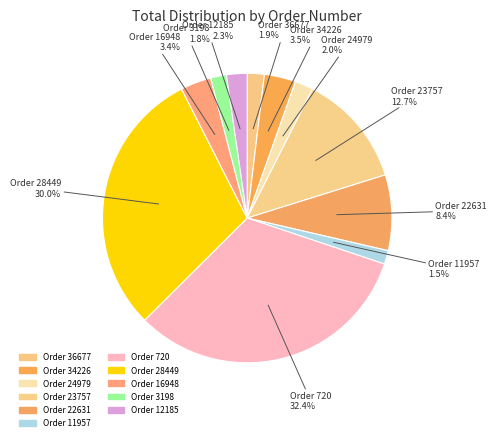

How many segments does this pie chart have?

11